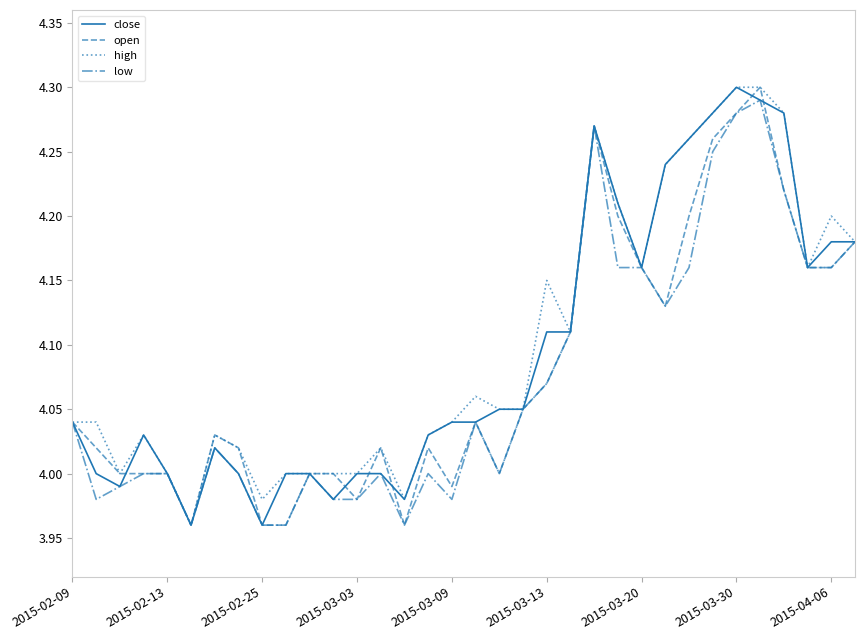

How many lines are shown in the chart?

4